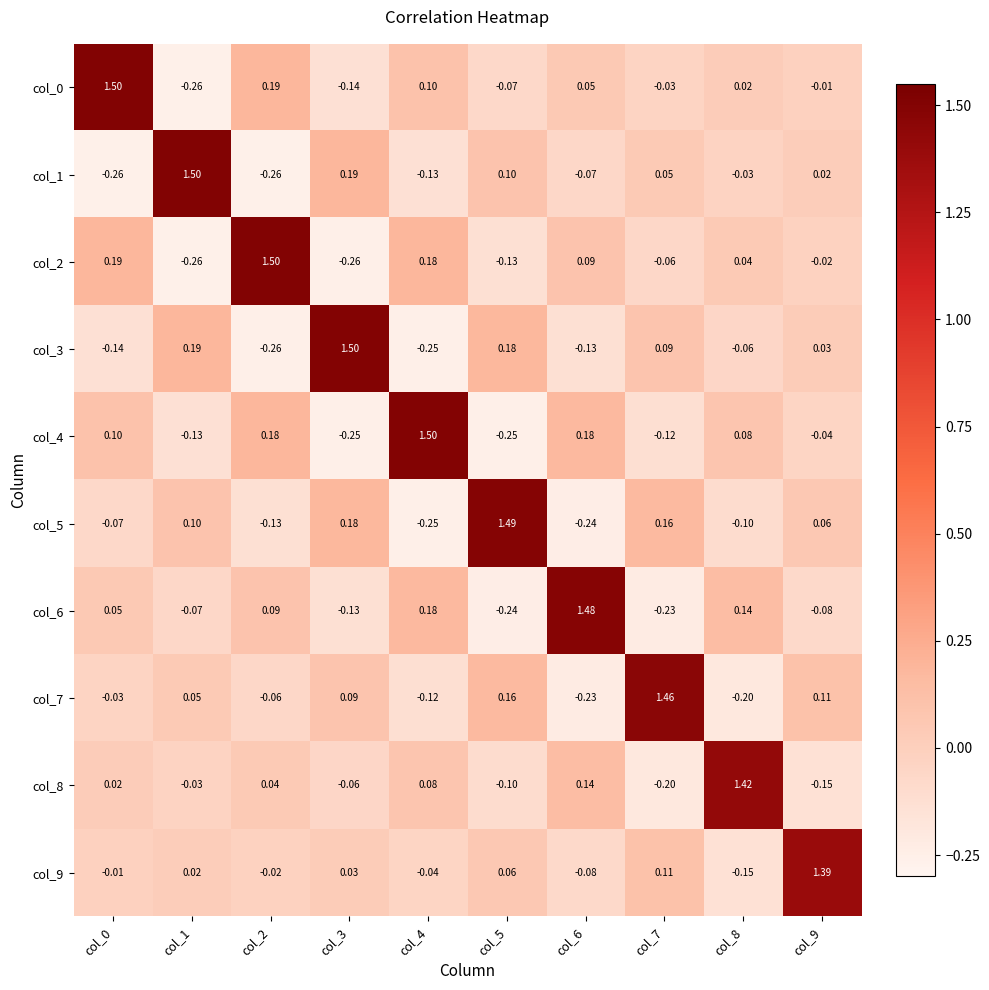

Is the value of col_9 at col_7 greater than the value of col_5 at col_7?

No